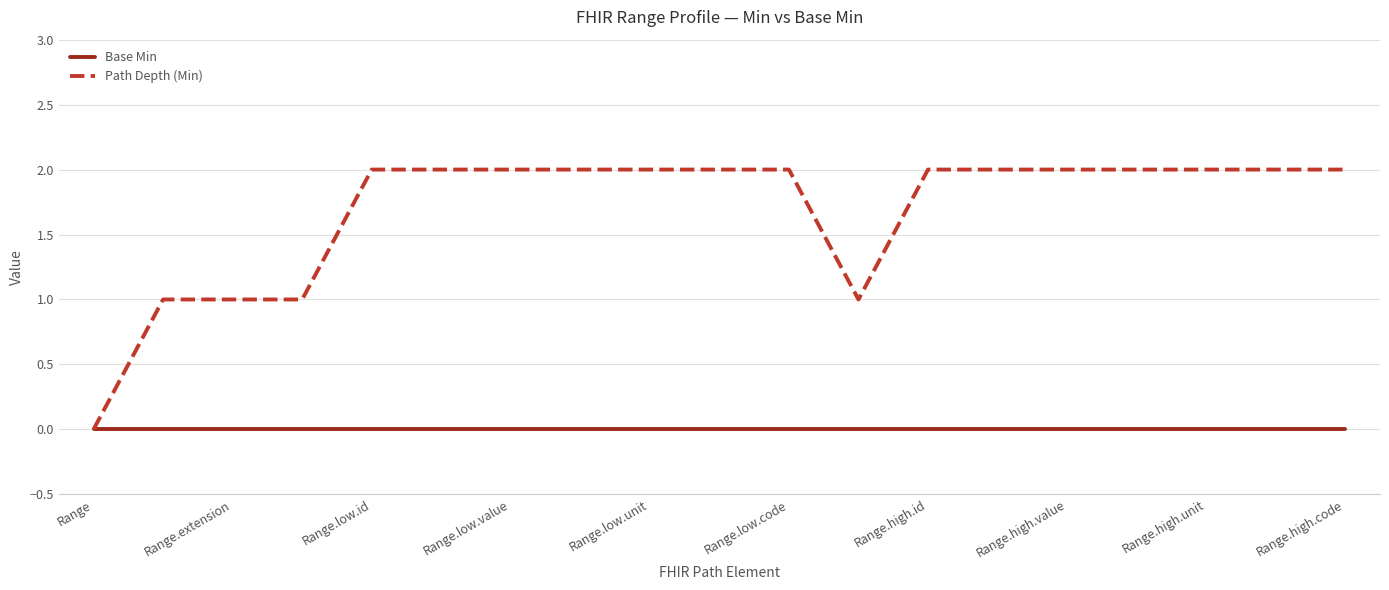

Does the chart have visible grid lines?

Yes